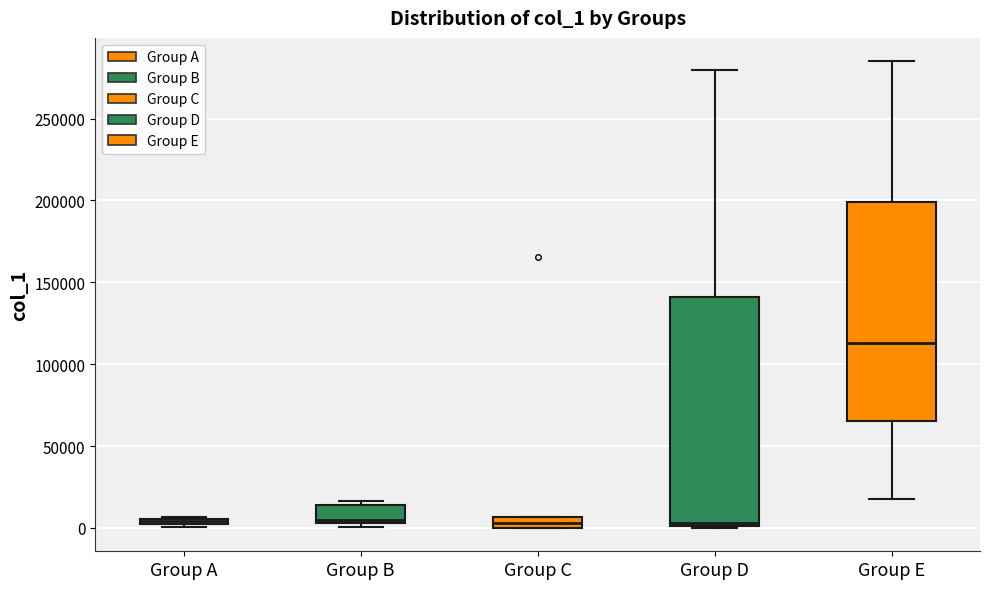

Comparing the boxes themselves (not the whiskers), which one is the tallest?

Group D